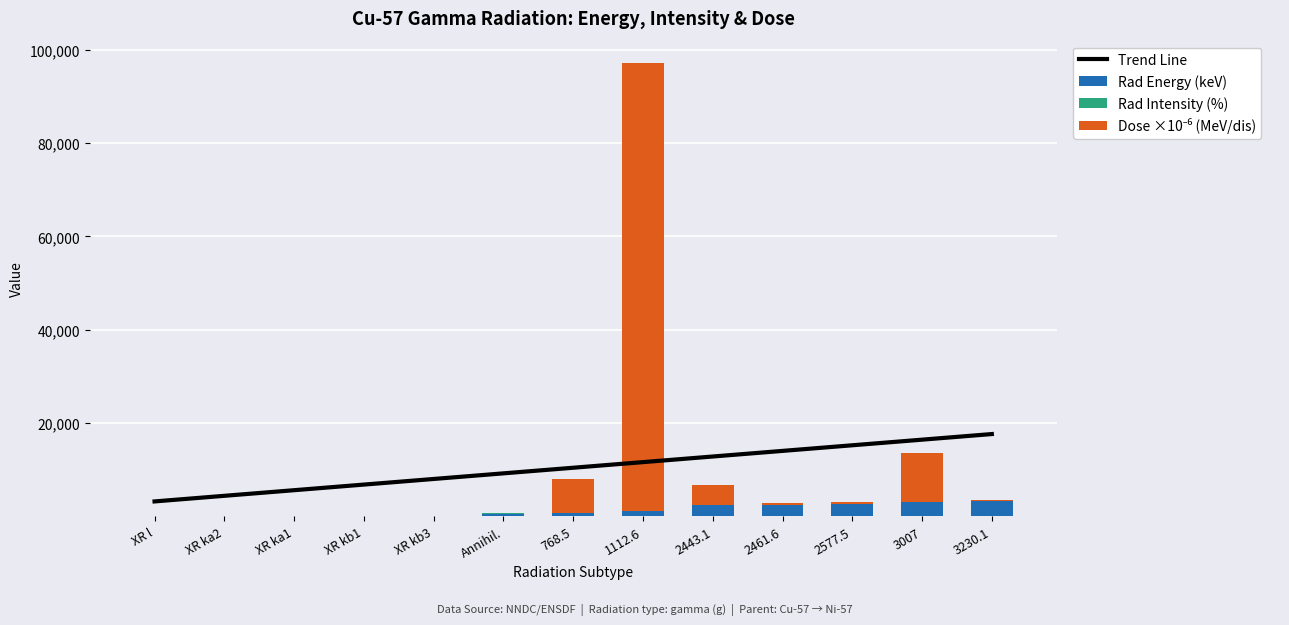

How many distinct data groups are displayed?

4